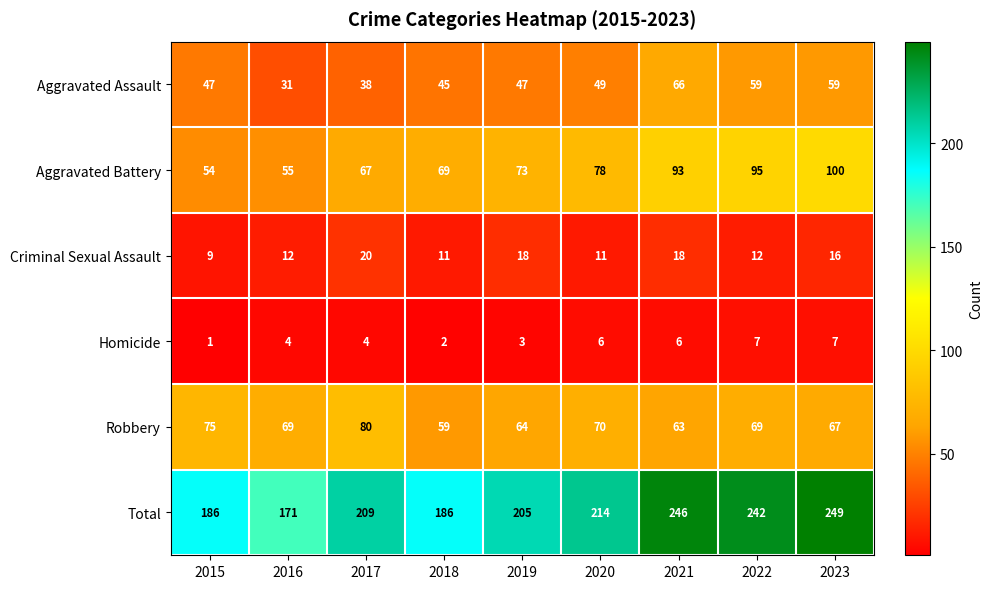

Which series has the largest range (max minus min)?

Total